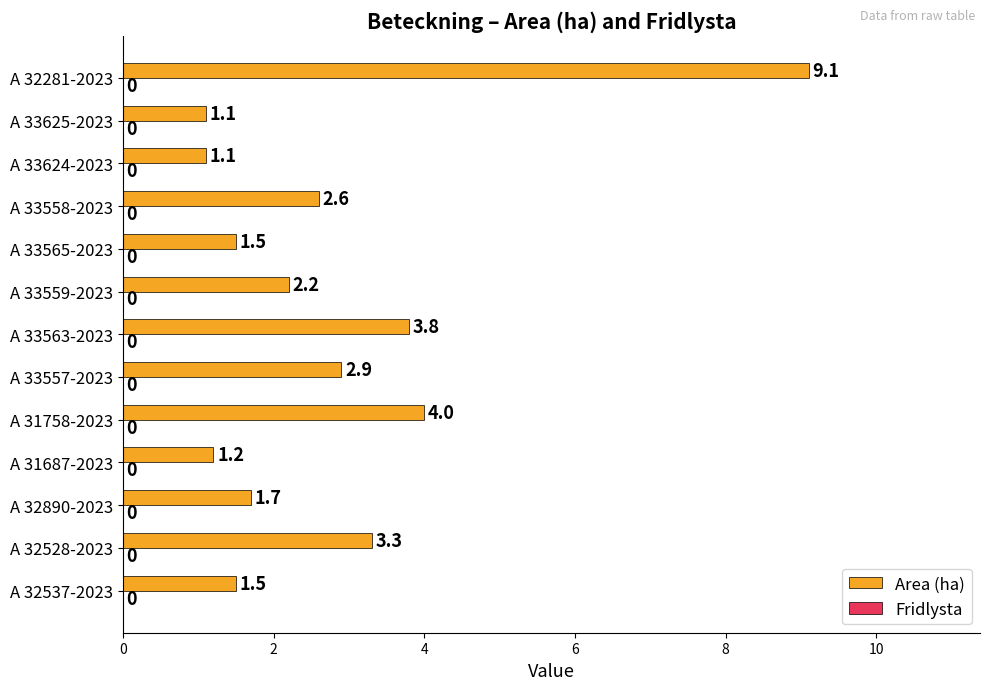

What is the average value?

2.8